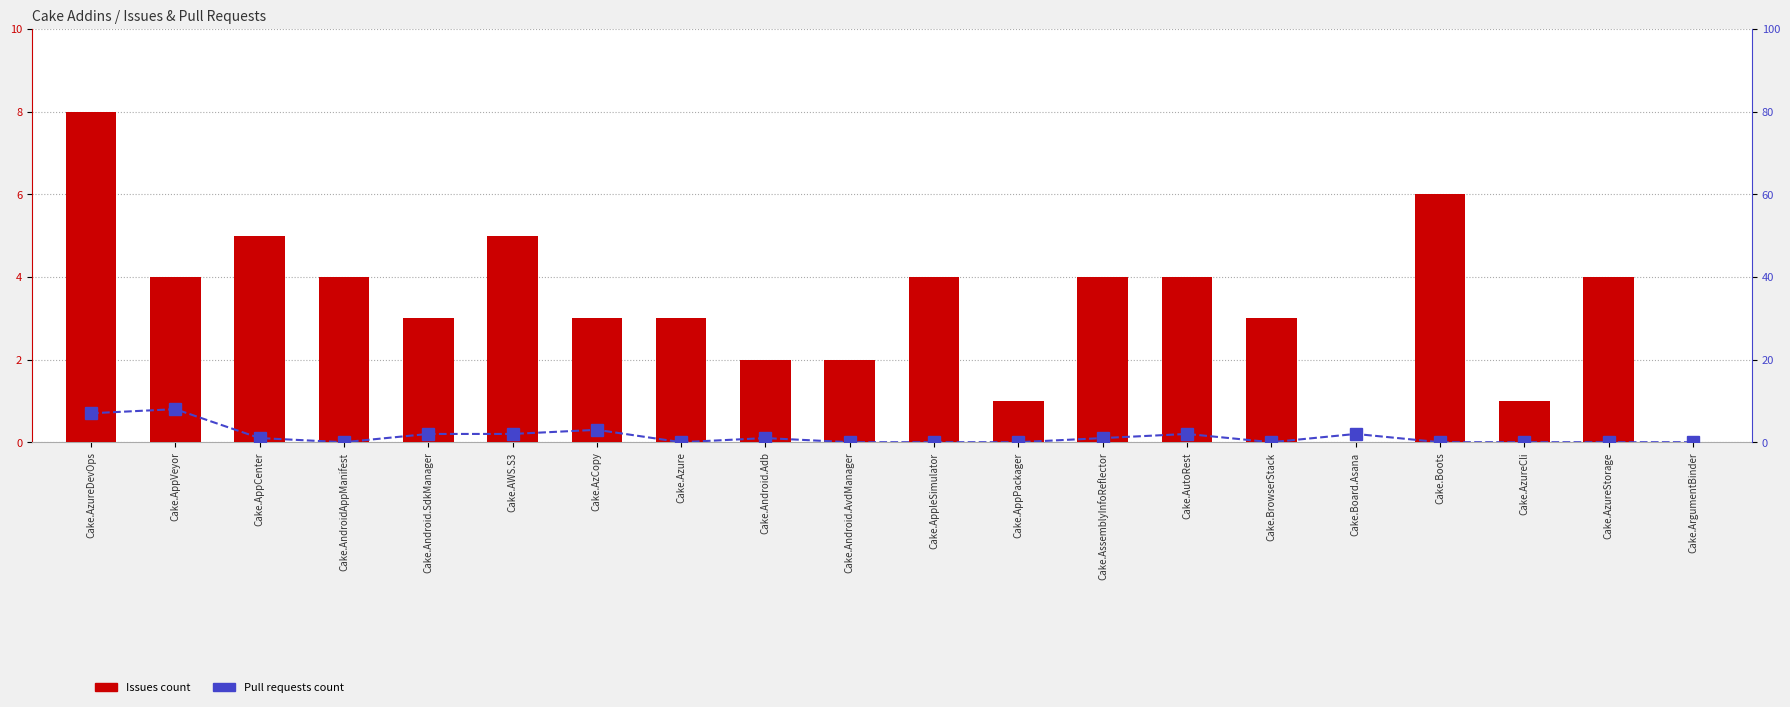

Reading left to right, what are all the values shown in this chart?

Issues count: 8	4	5	4	3	5	3	3	2	2	4	1	4	4	3	0	6	1	4	0
Pull requests count: 7	8	1	0	2	2	3	0	1	0	0	0	1	2	0	2	0	0	0	0